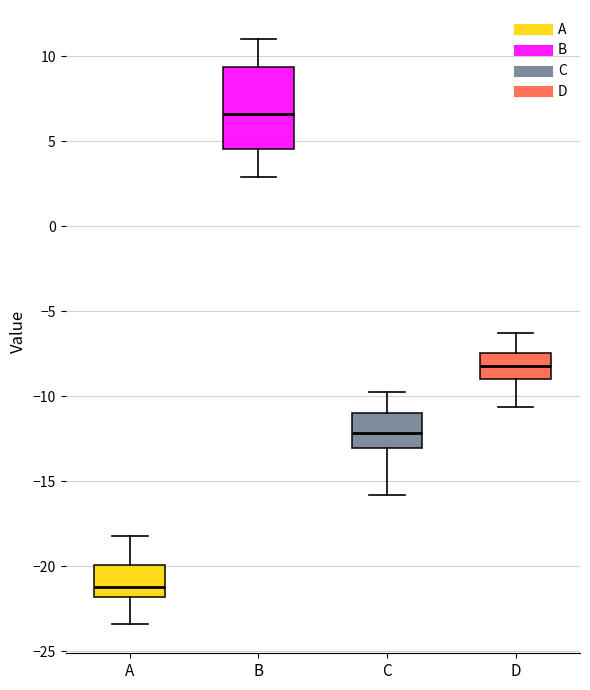

Comparing the boxes themselves (not the whiskers), which one is the tallest?

B